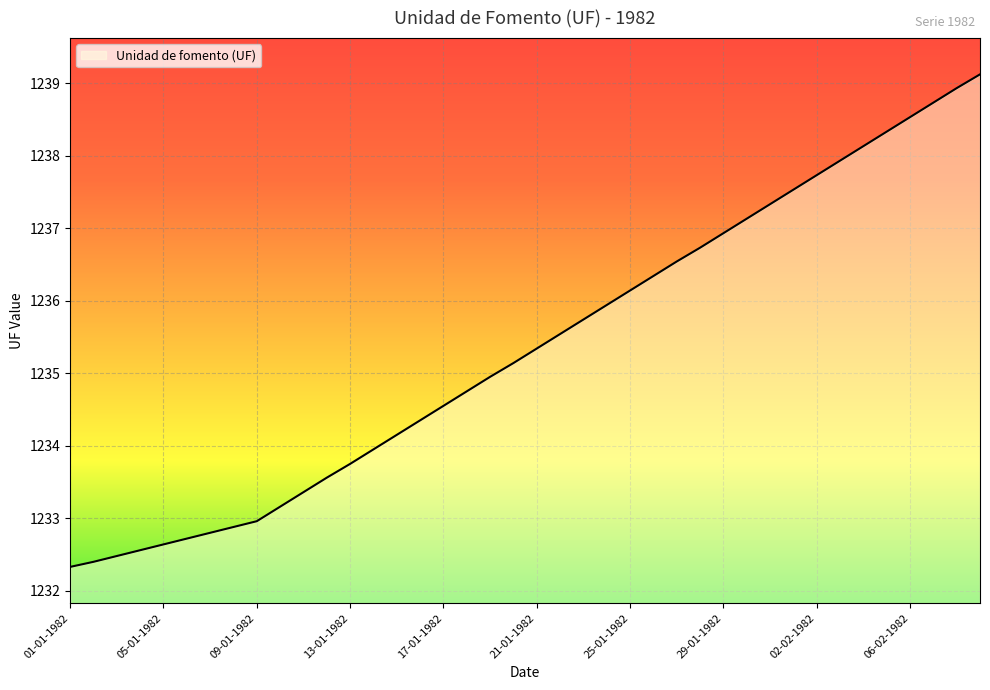

What is the difference between the maximum and minimum values?

6.8